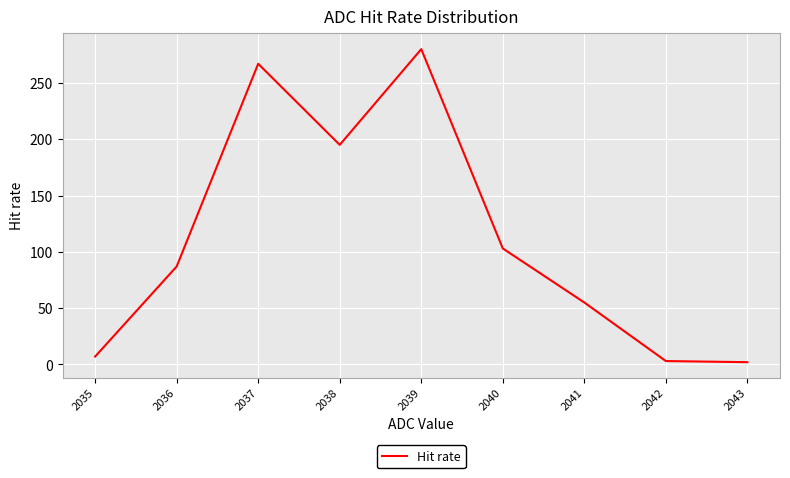

Where is the first local minimum?

2038